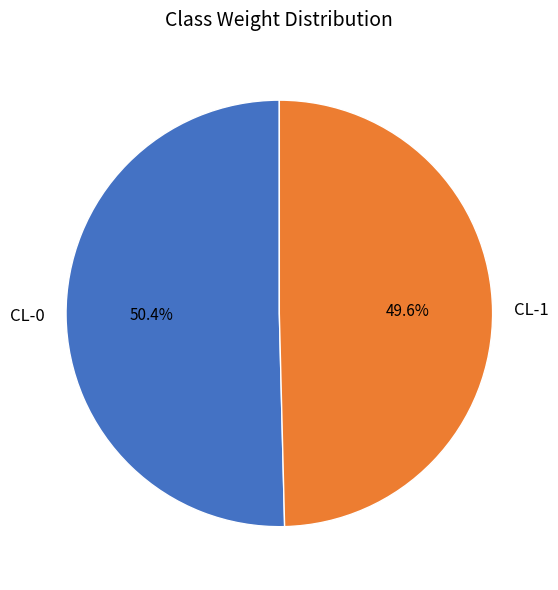

Combined, what portion of the pie is CL-1 and CL-0?

100.0%